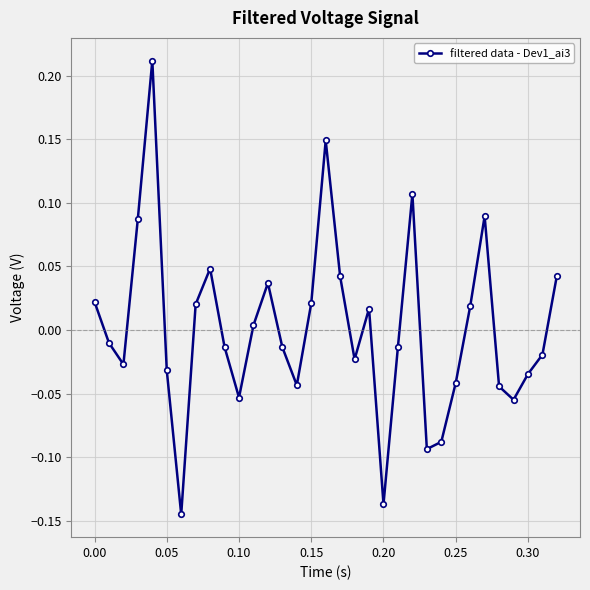

How many interior local peaks (higher than both neighbors) does the data have?

7